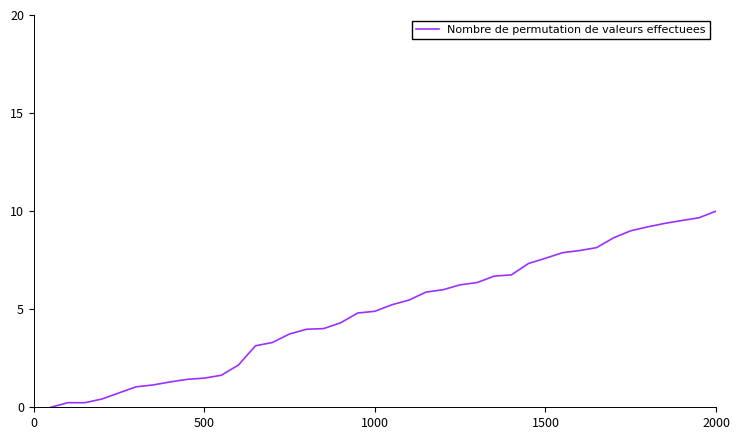

Does the chart have visible grid lines?

No